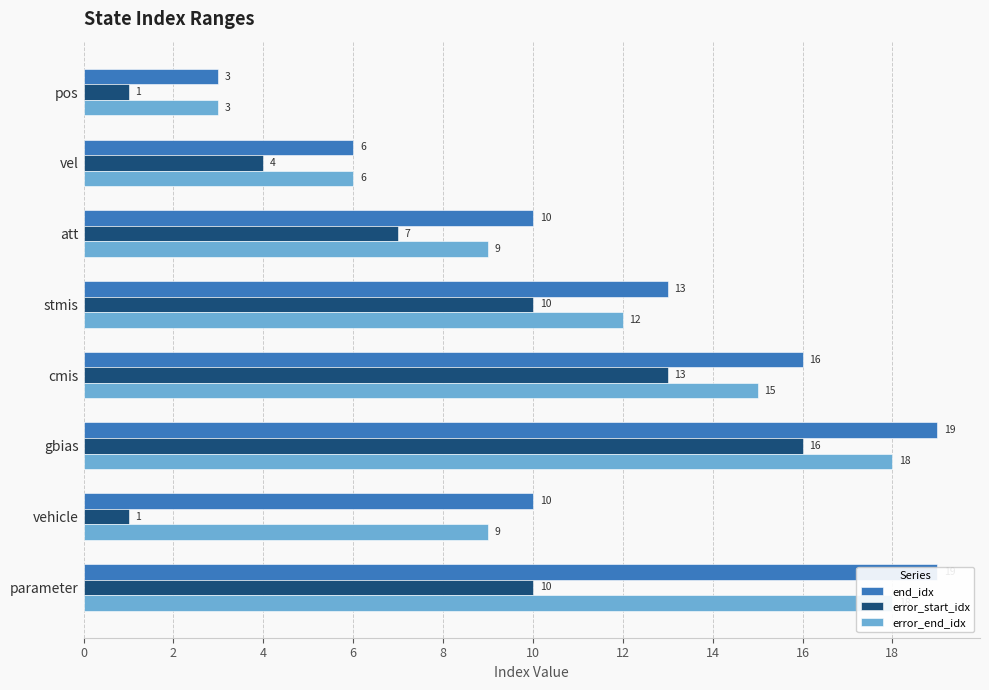

Rank the series at vel from highest to lowest value.

end_idx, error_end_idx, error_start_idx